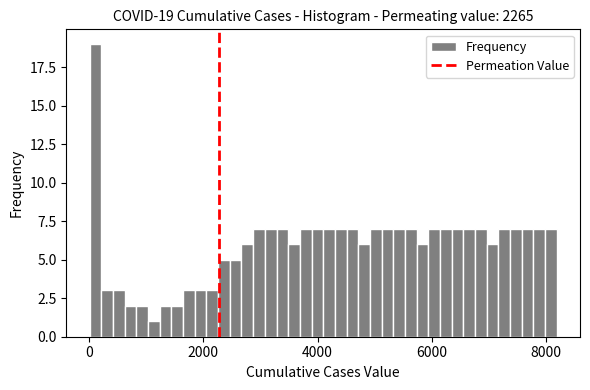

Around what value on the x-axis is the tallest bar? Give the approximate position of its centre, as read against the axis.

200